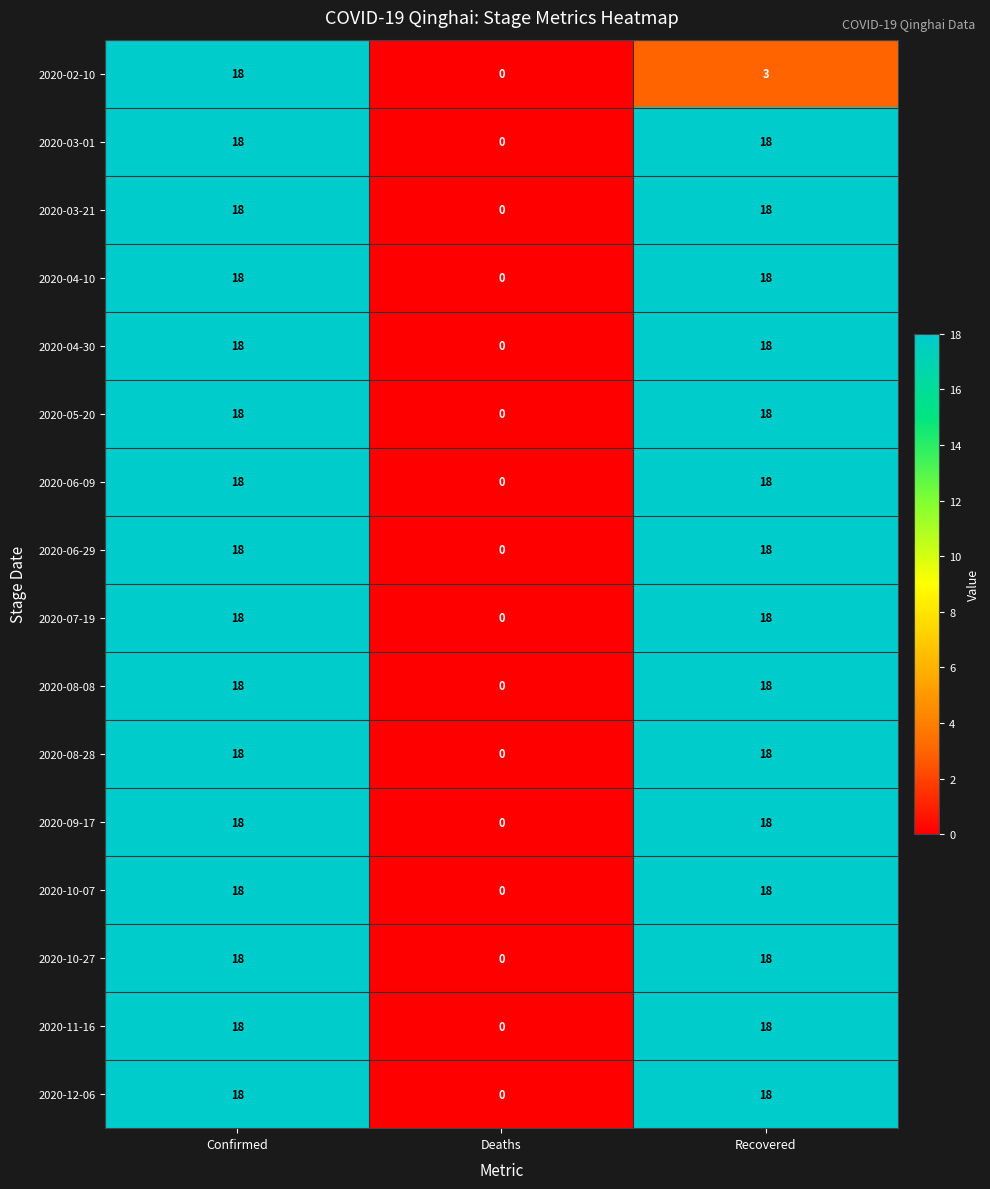

The 2020-06-09 series shows -8 at Deaths. True or false?

False